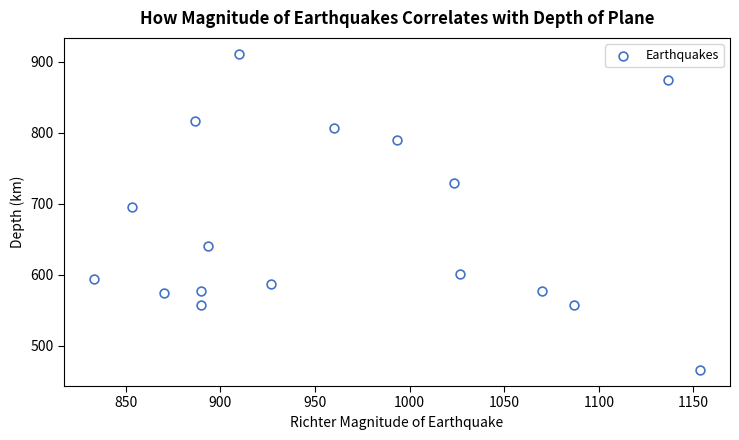

What is the range of Y values (max minus min)?

445.5